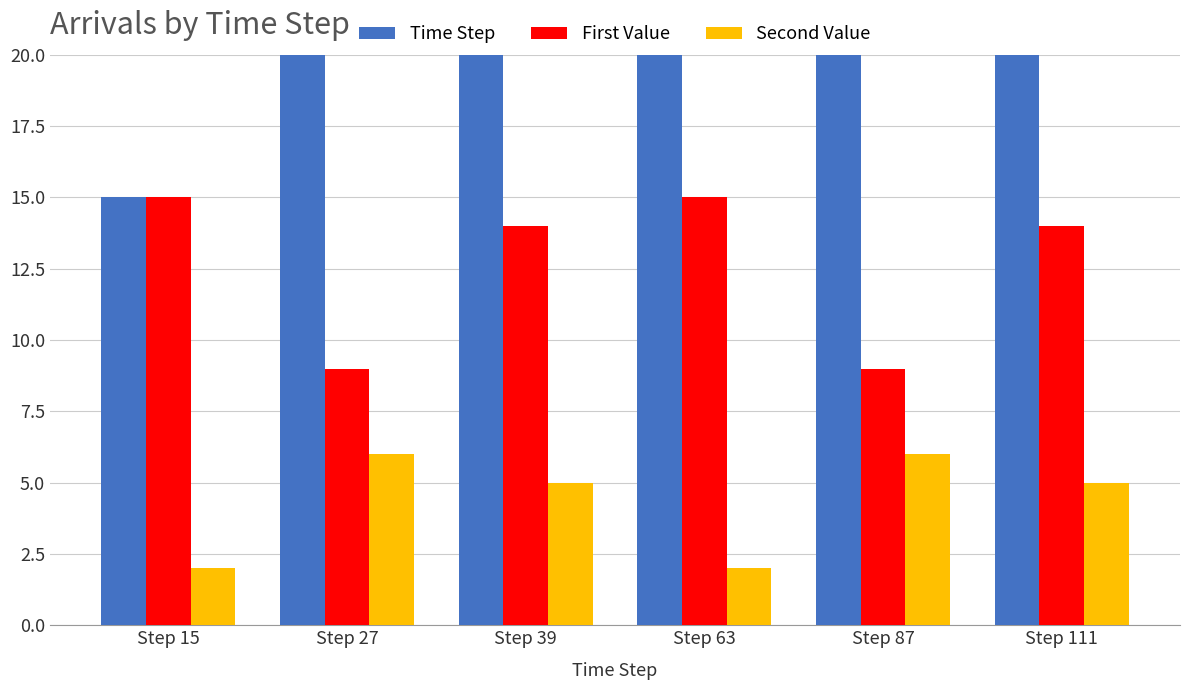

Rank the series by their average value, from lowest to highest.

Second Value, First Value, Time Step